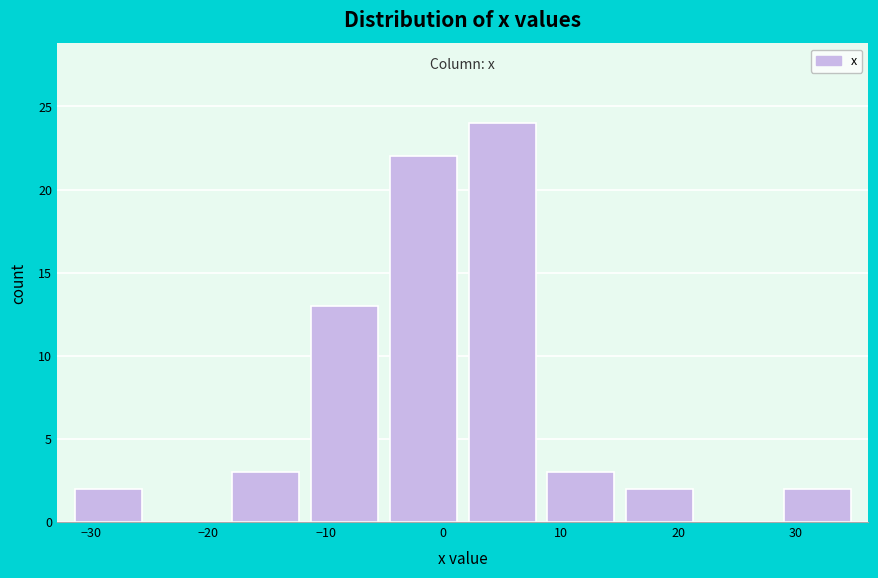

Reading left to right, transcribe this chart: for each bar, give the range it covers on the x-axis and its height. Neither the bar edges nor the heights are printed on the chart, so give them approximately, as read against the axes.

-32 to -25: 2
-25 to -18: 0
-18 to -12: 3
-12 to -5: 13
-5 to 2: 22
2 to 8: 24
8 to 15: 3
15 to 22: 2
22 to 28: 0
28 to 35: 2